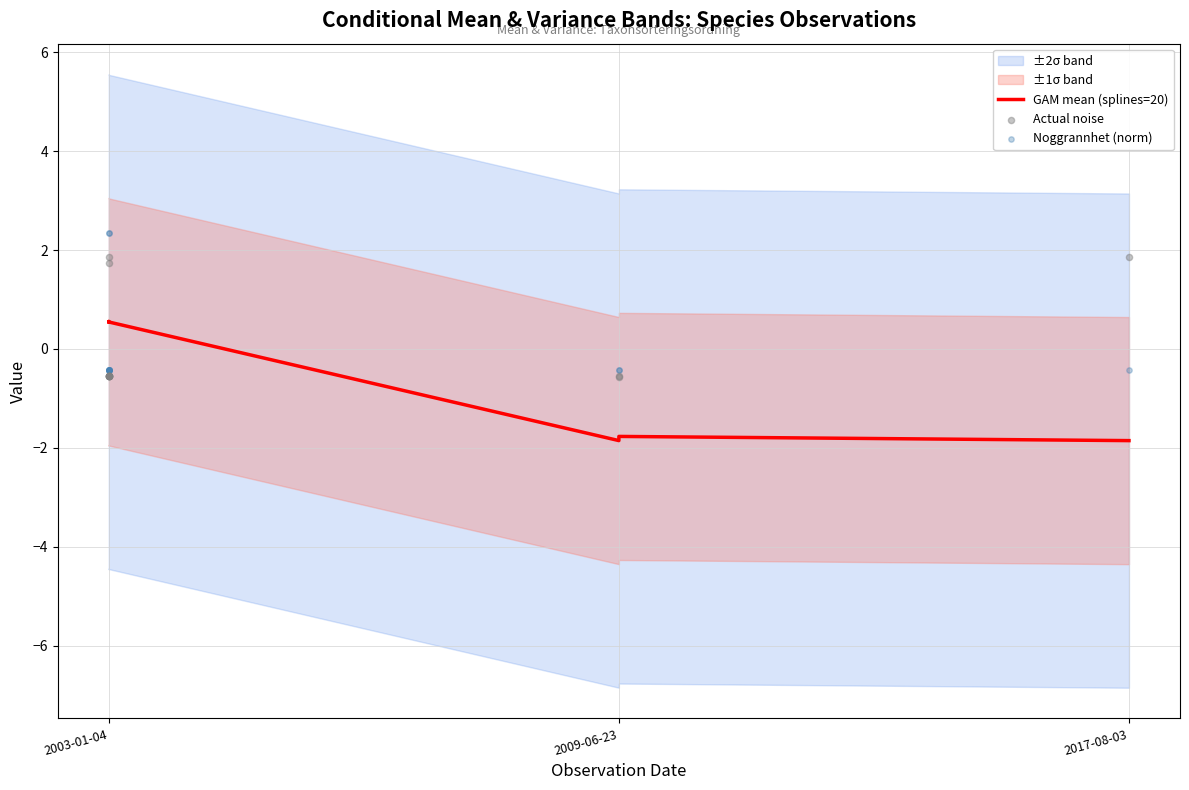

Which series has the largest total across all categories?

Noggrannhet (norm)